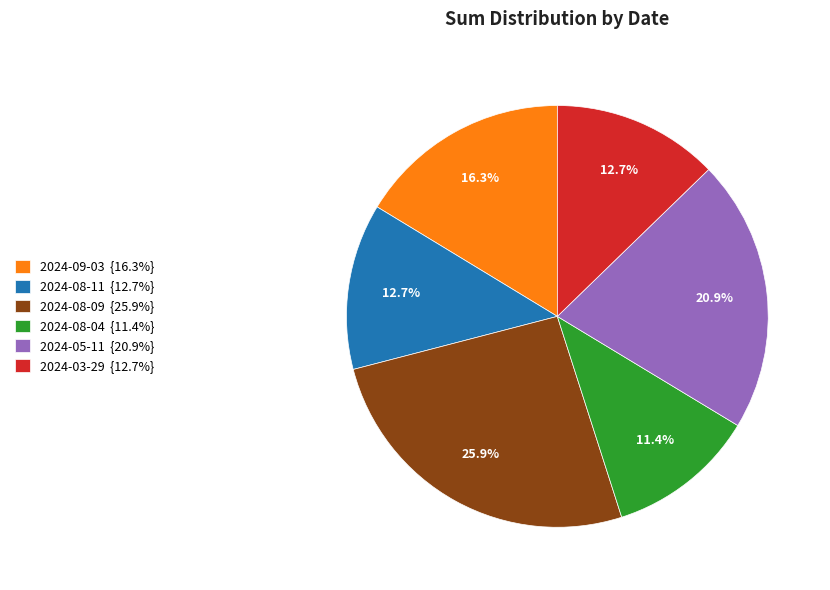

What percentage is the 2024-08-04 slice, to the nearest percent?

11%